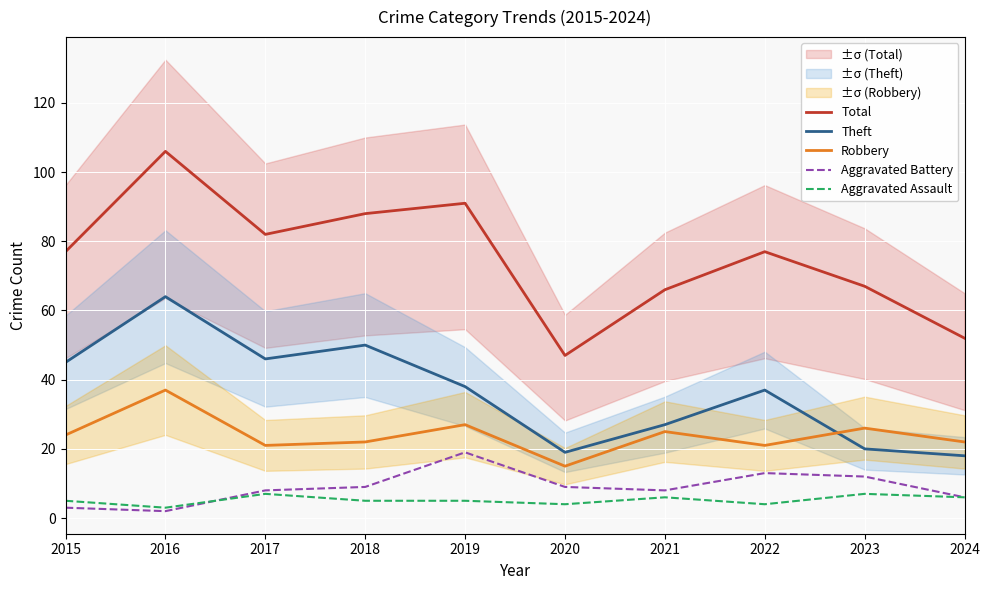

At which category is the sum across all series the highest?

2016